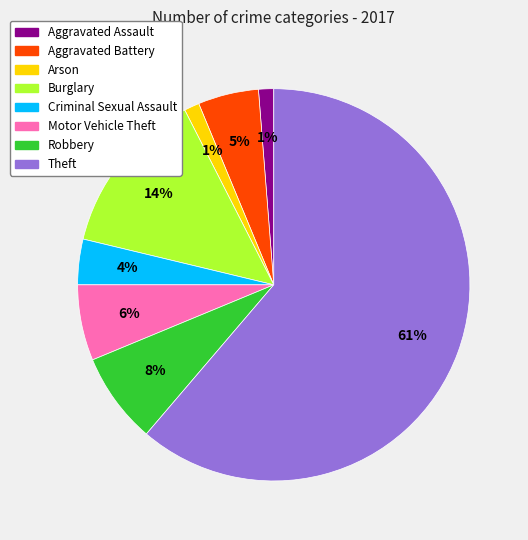

What percentage is the Arson slice, to the nearest percent?

1%